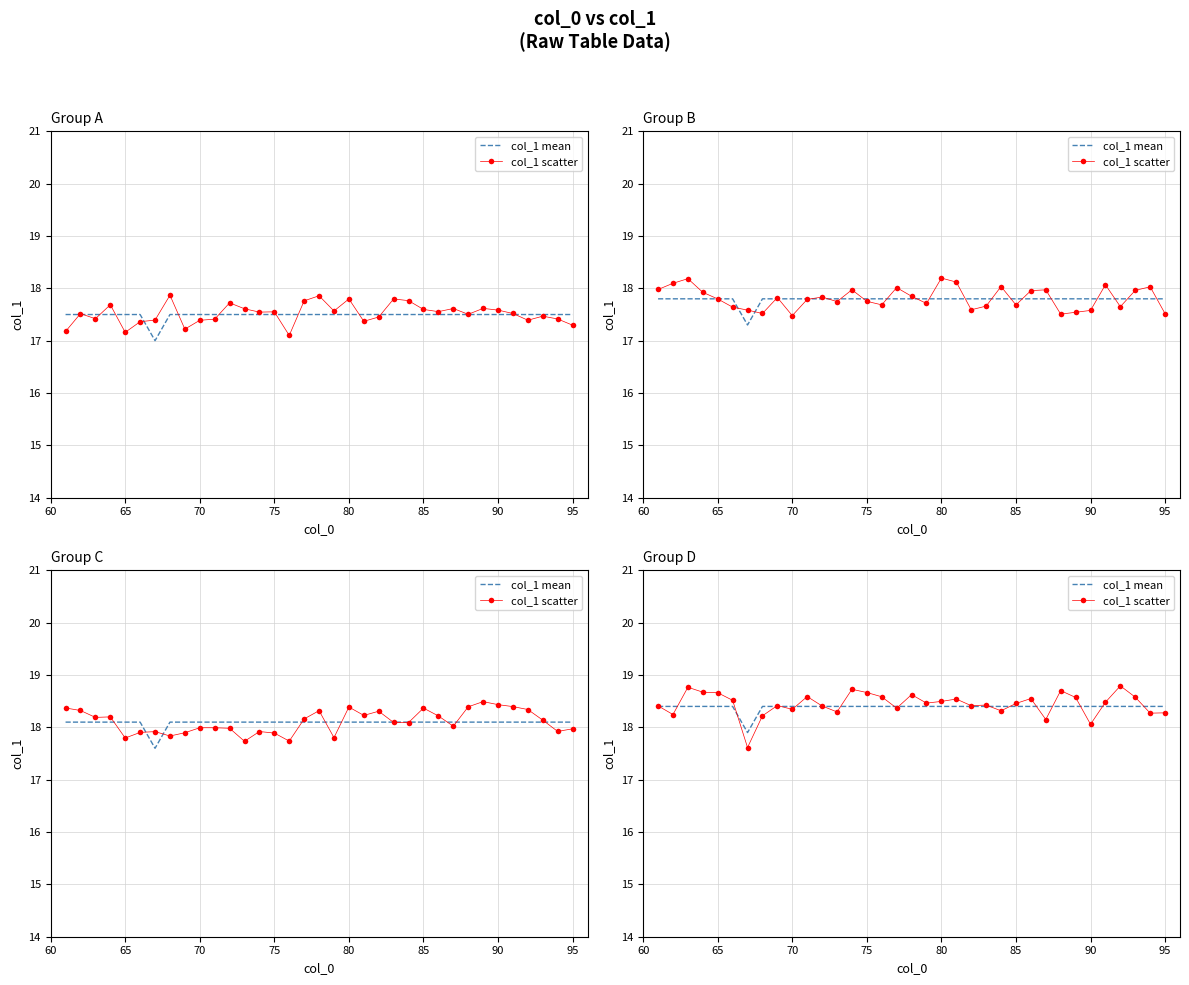

What is the value of the col_1 scatter point at the 8th from the left?

18.2